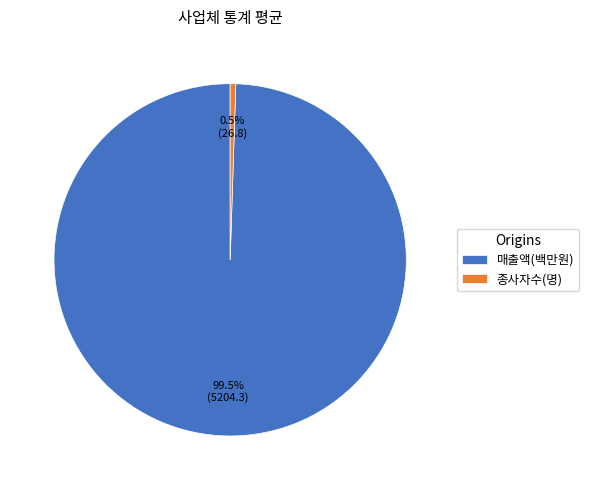

Between 종사자수(명) and 매출액(백만원), which is larger?

매출액(백만원)